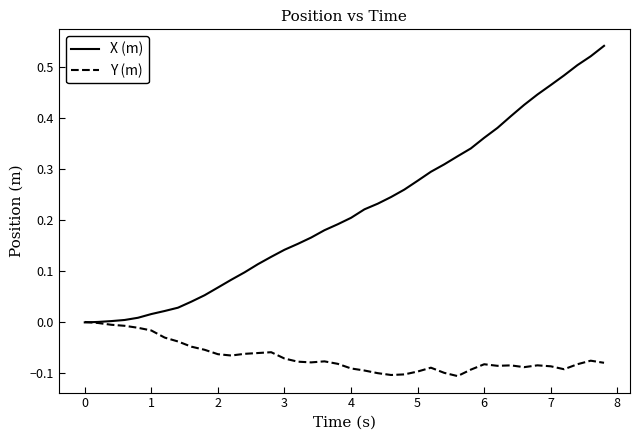

Which series has the largest total across all categories?

X (m)